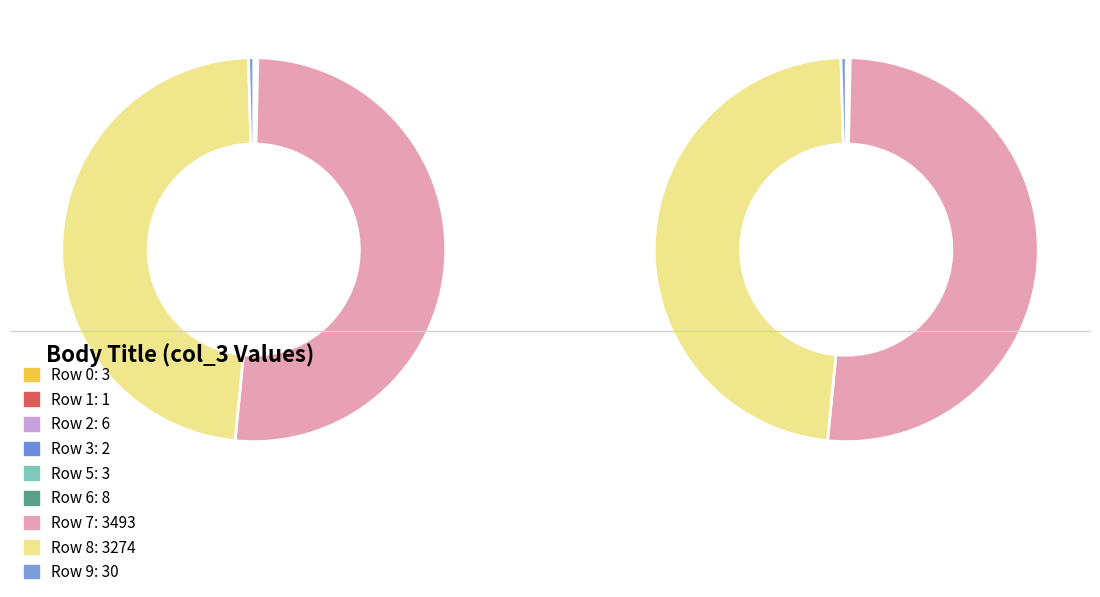

The Row 9 slice represents 0% of the pie. True or false?

True